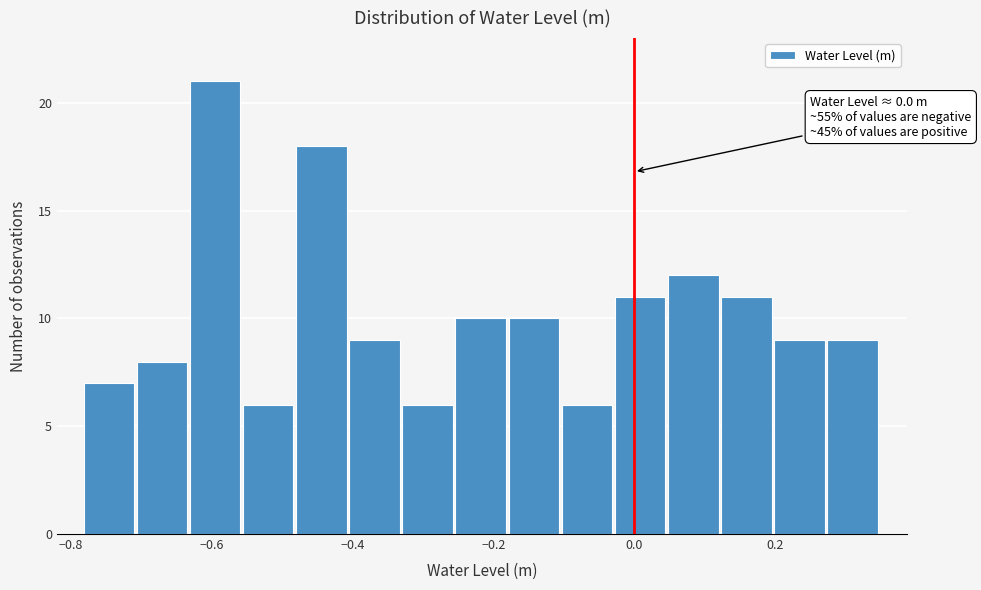

Read against the x-axis, roughly where is the centre of the tallest bar?

-0.60